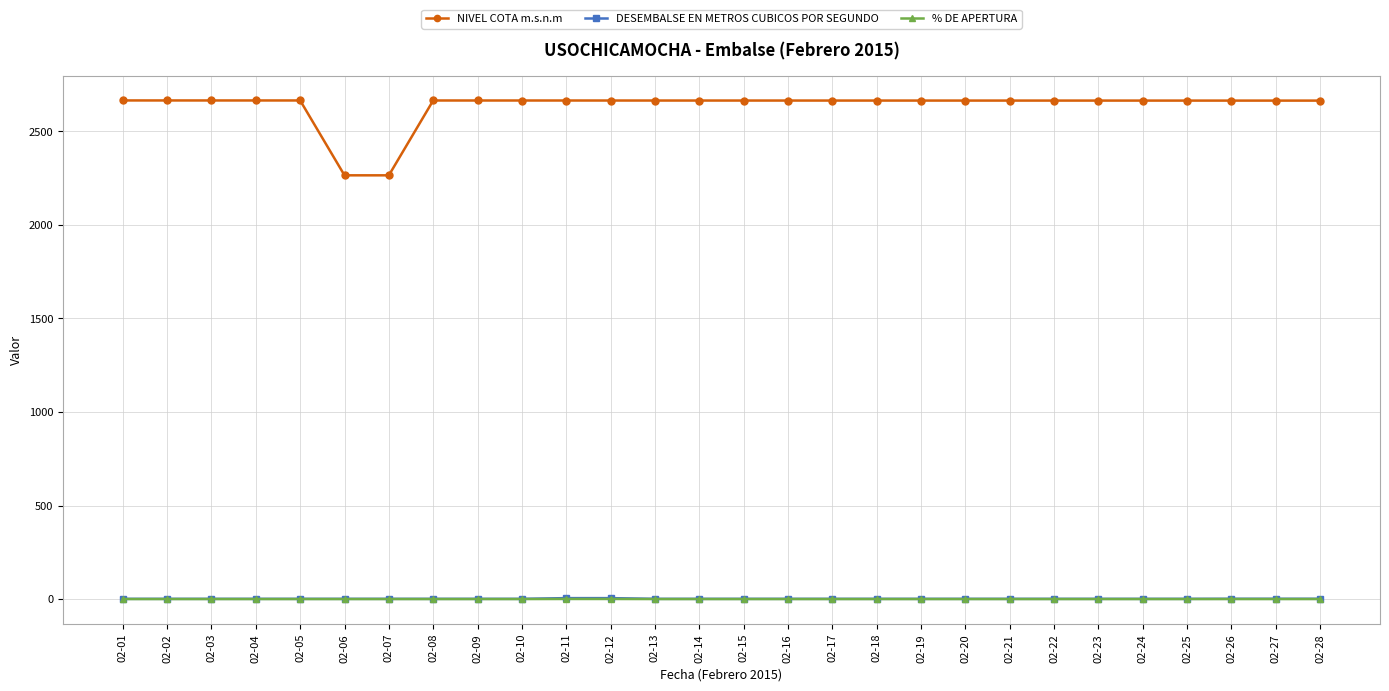

True or false: DESEMBALSE EN METROS CUBICOS POR SEGUNDO and NIVEL COTA m.s.n.m cross at least once.

False